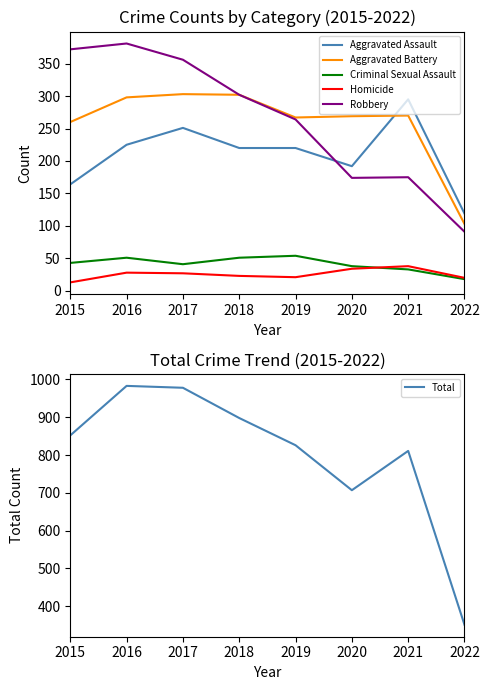

True or false: Robbery has more than 0 points higher than both neighbors.

True